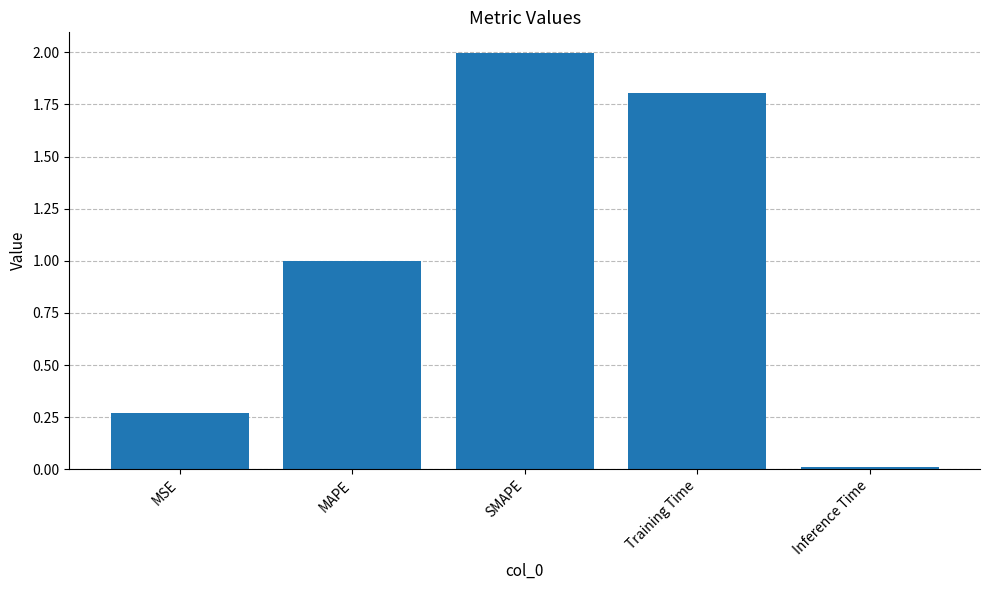

Does the chart contain stacked bars?

No